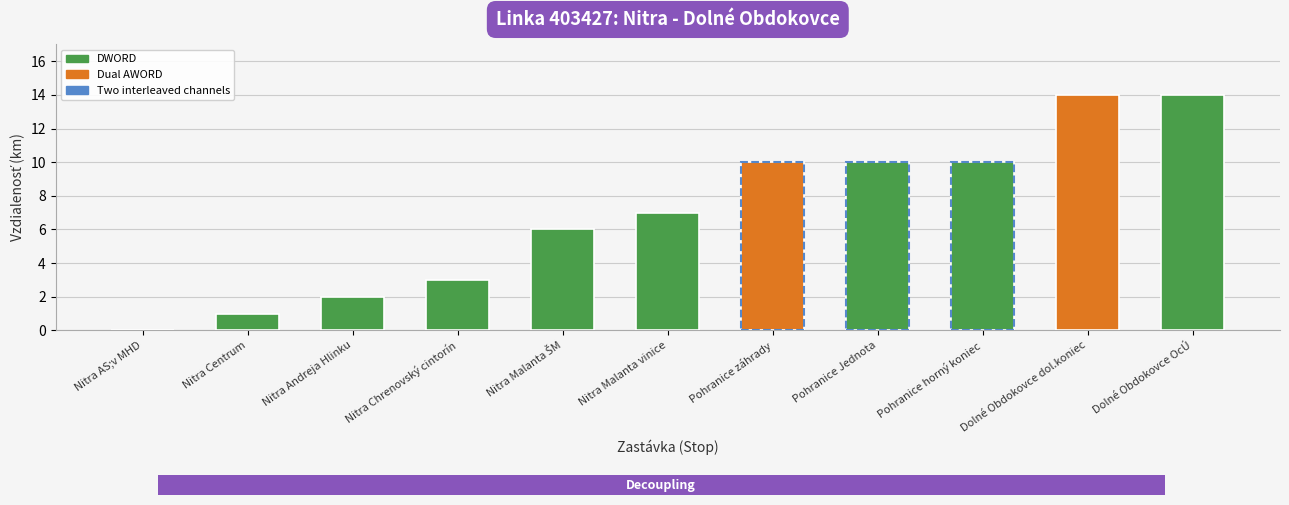

What is the sum of all values?

77